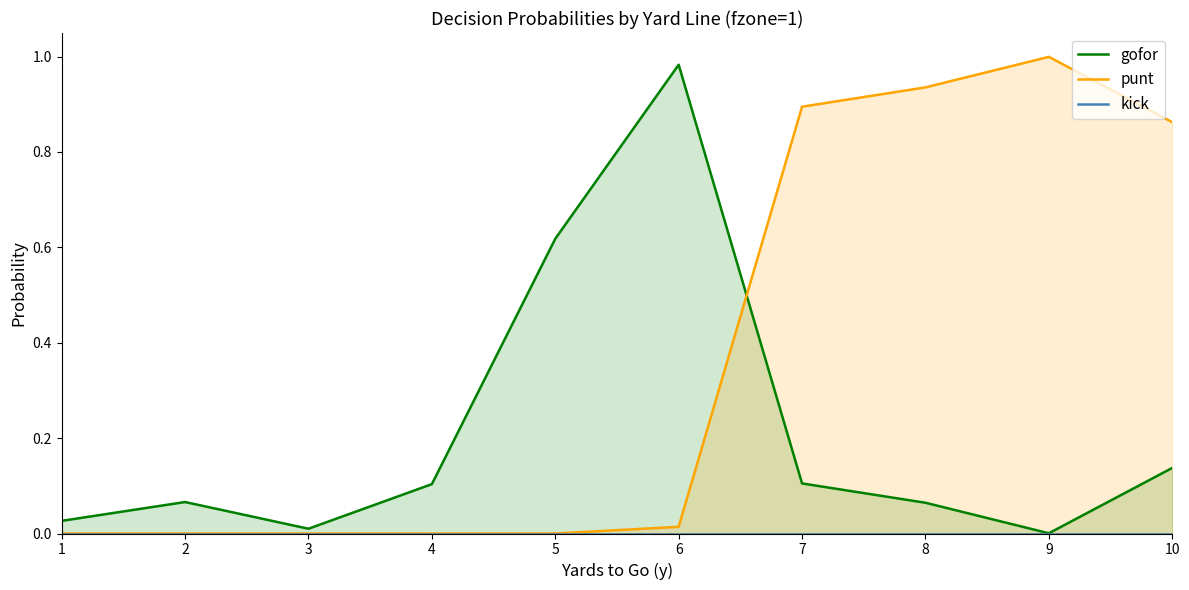

What are all the series names shown in the legend?

gofor, punt, kick